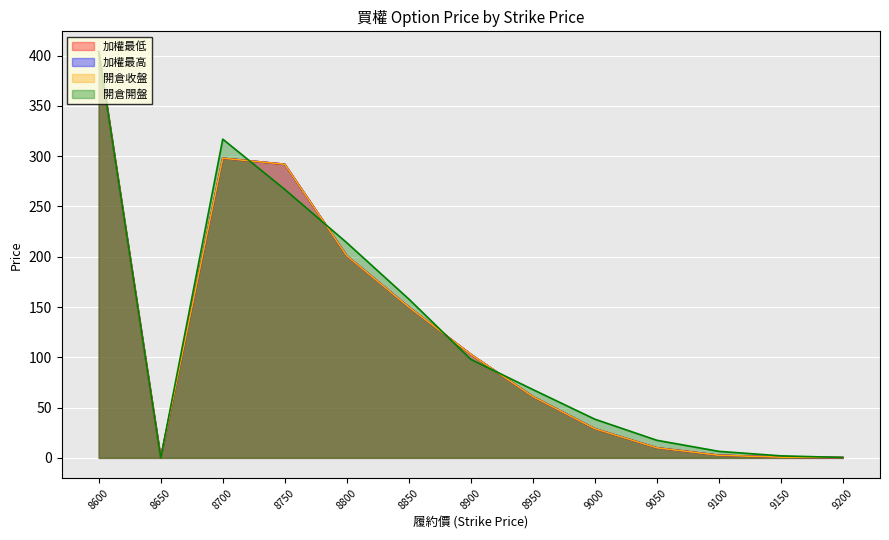

List the labels in order of 開倉收盤 value, smallest first.

8650, 9200, 9150, 9100, 9050, 9000, 8950, 8900, 8850, 8800, 8750, 8700, 8600